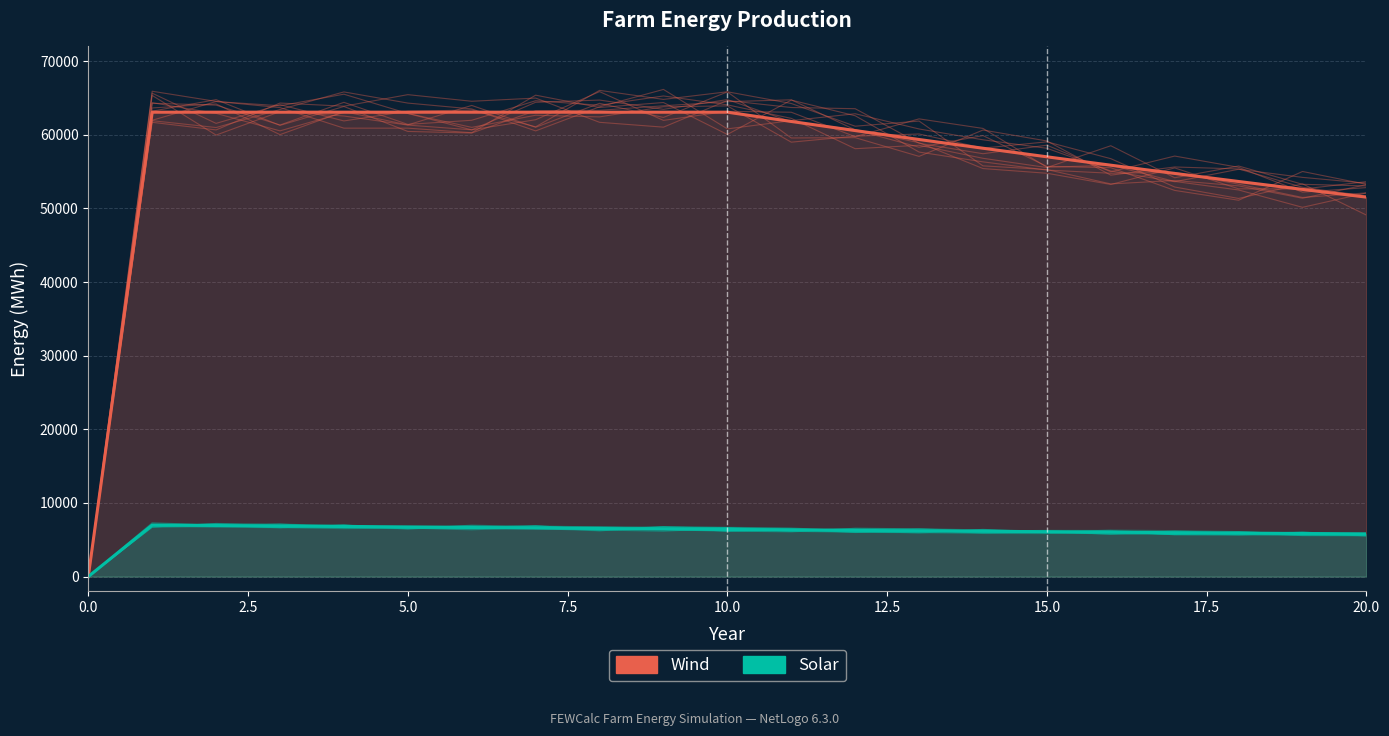

At 20, list the series in order from largest to smallest.

Wind, Solar